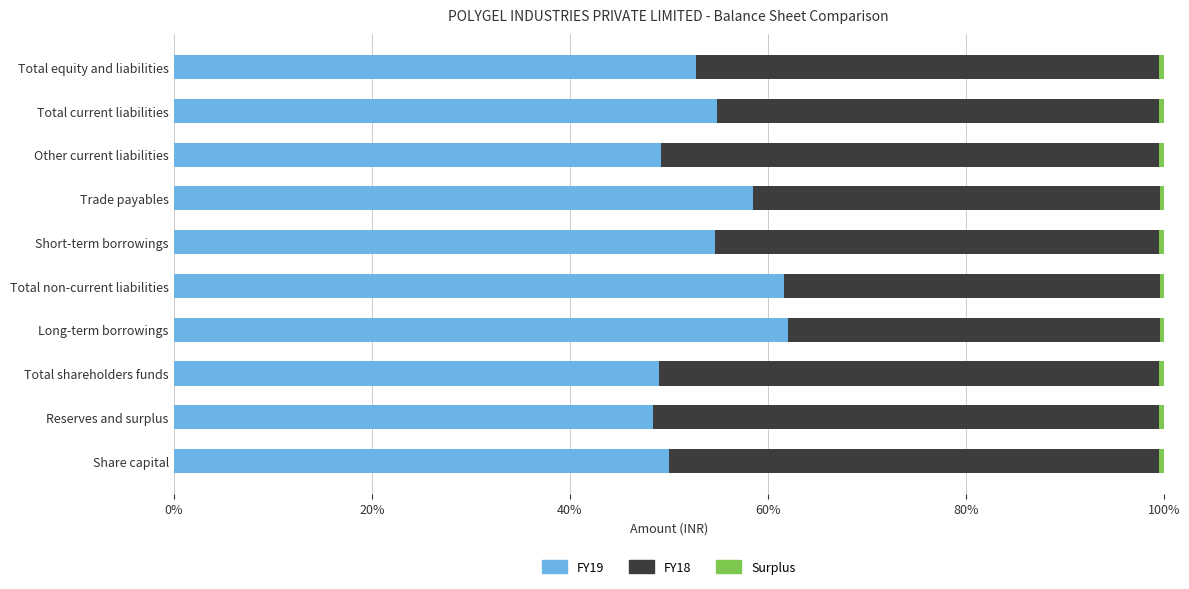

The value of FY19 at Total current liabilities is 38.3. True or false?

False